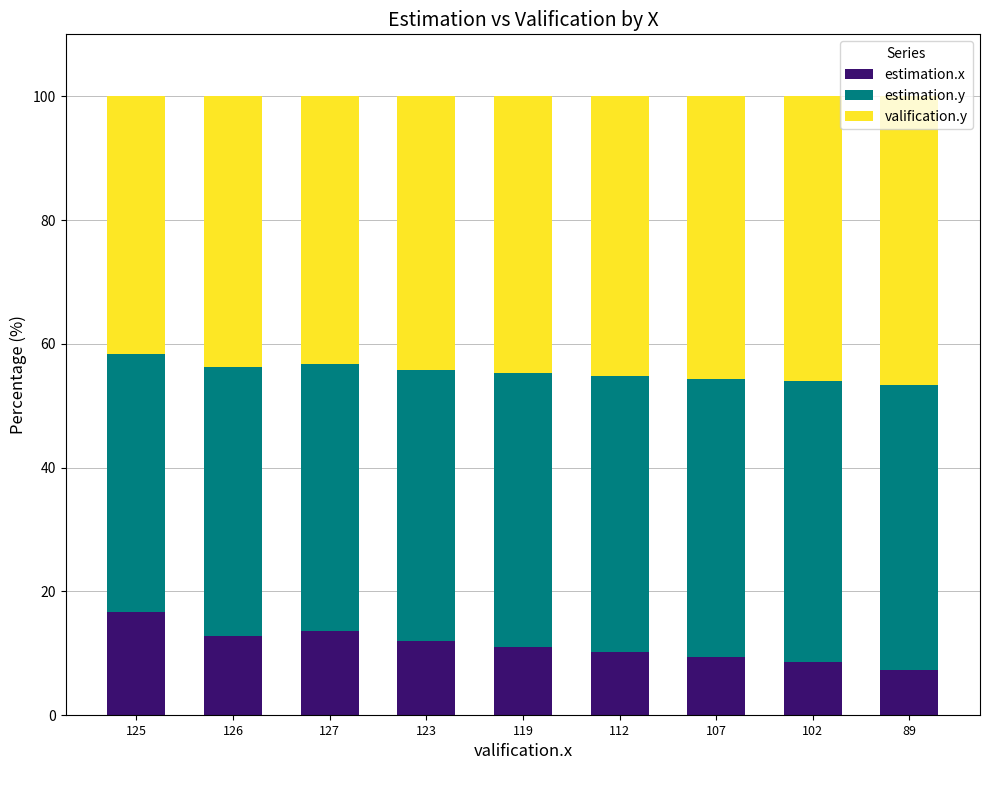

What is the difference between the estimation.x values at 102 and 123?

3.4